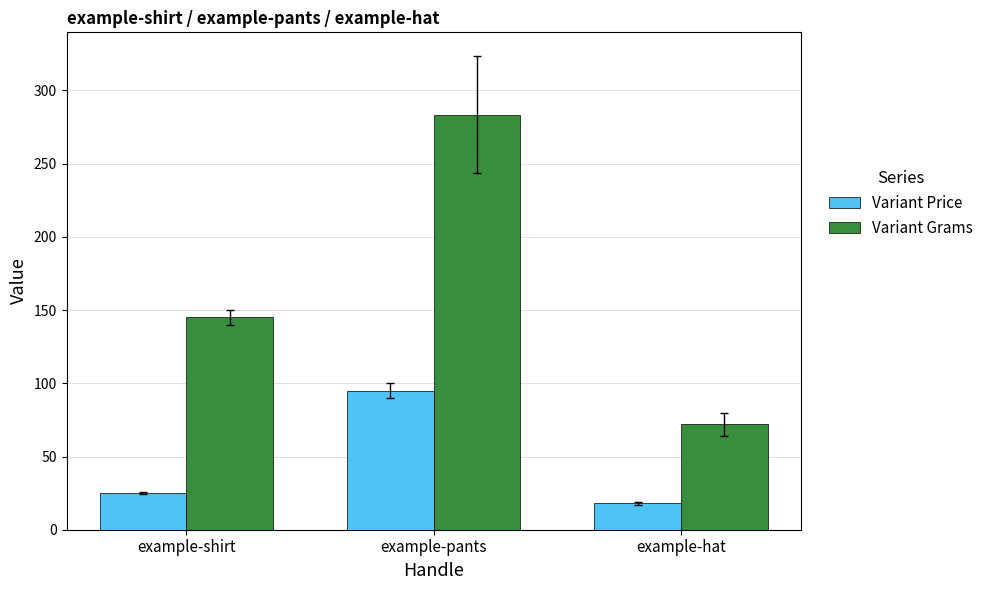

What are all the series names shown in the legend?

Variant Price, Variant Grams